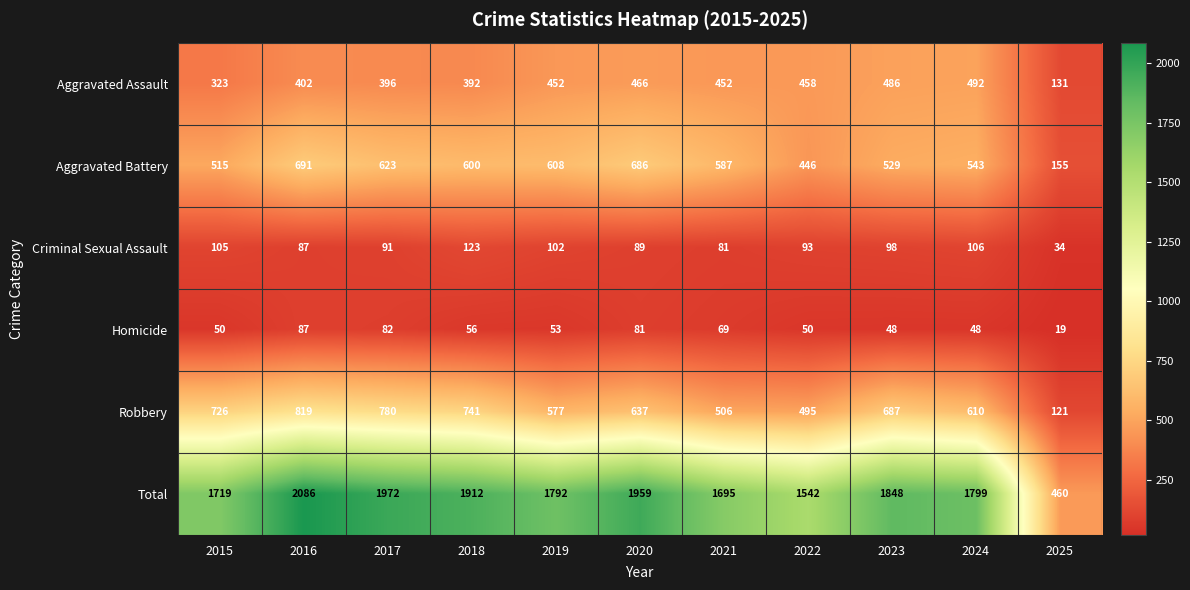

What is the total value across all series at 2020?

3918